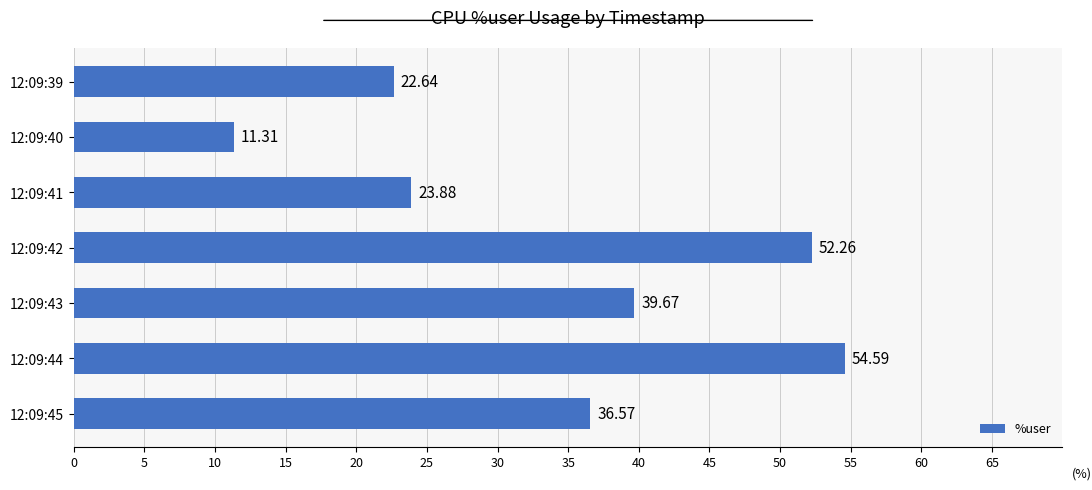

What is the difference between the maximum and minimum values?

43.3